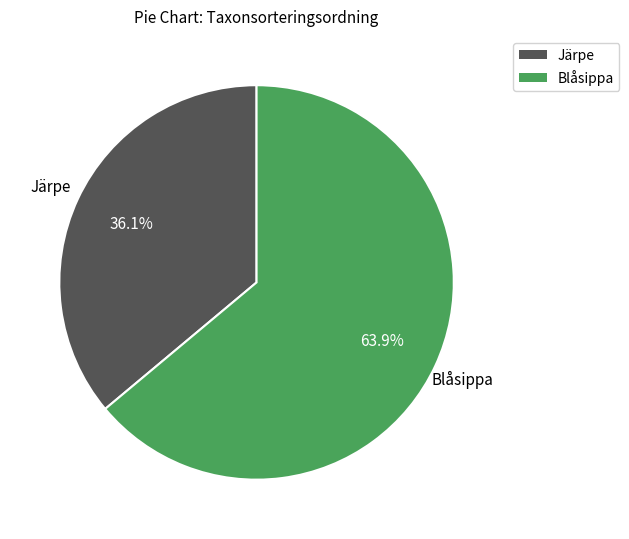

What is the majority slice?

Blåsippa